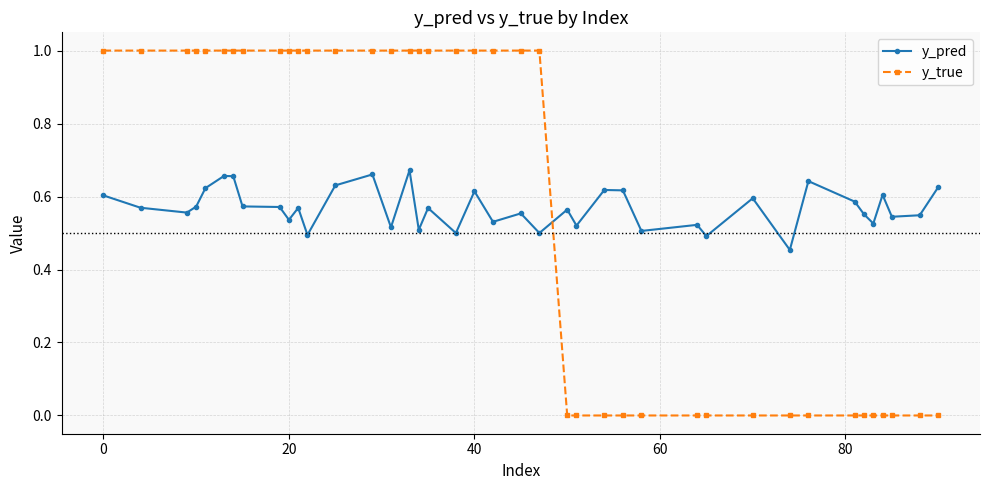

What is the greatest value displayed?

1.0